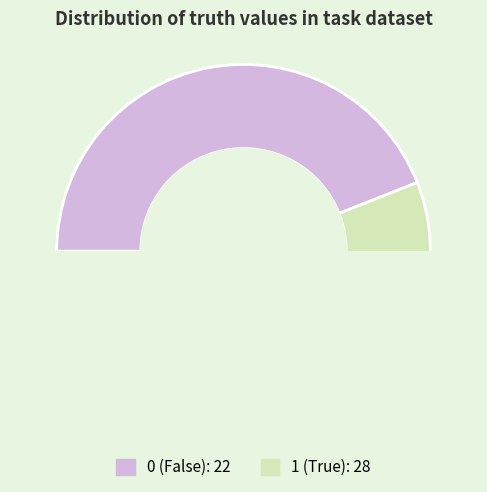

To the nearest percent, what is the difference between the 0 and 1 slice percentages?

12%